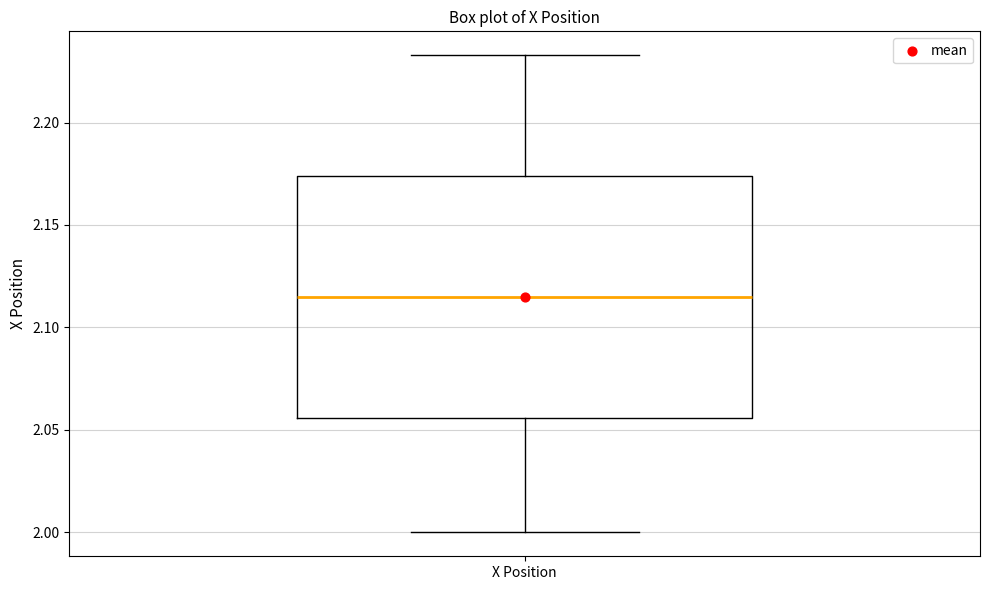

Transcribe this box plot: give where the median line is, the range the box spans, and where the two whiskers end, as read against the y-axis. The values are not printed on the chart, so give them approximately, as read against the axis.

median 2.115, box 2.055 to 2.175, whiskers 2.000 to 2.235